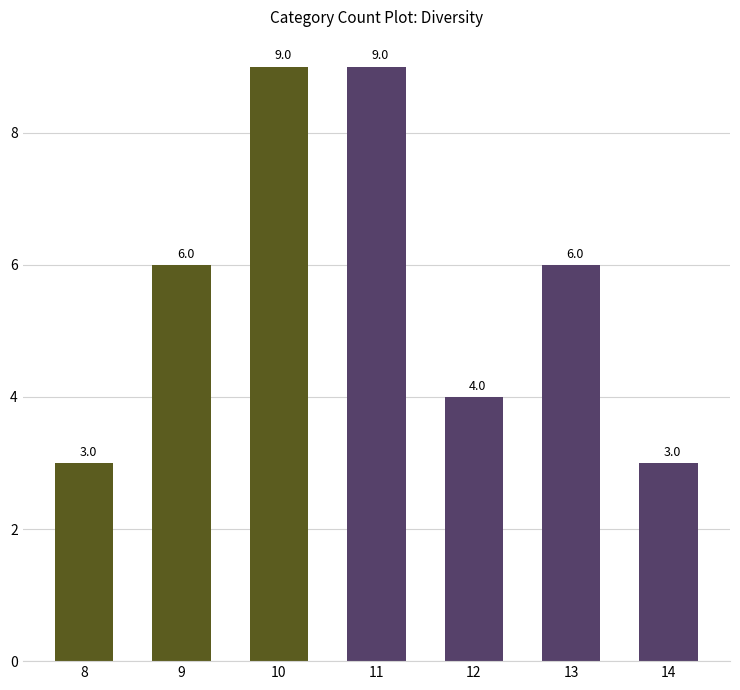

Does the chart contain any negative values?

No